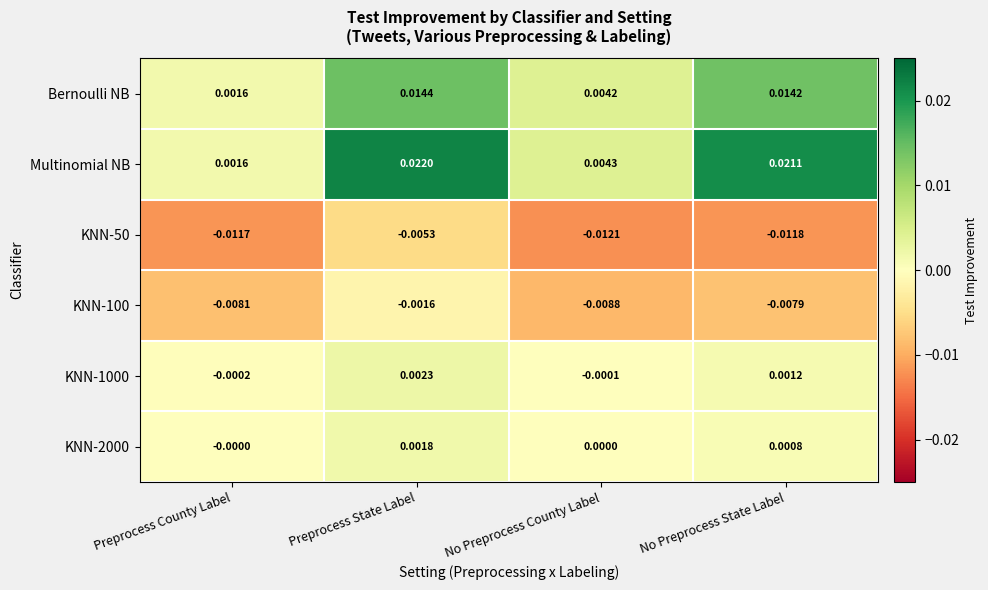

Which series has the largest range (max minus min)?

Multinomial NB